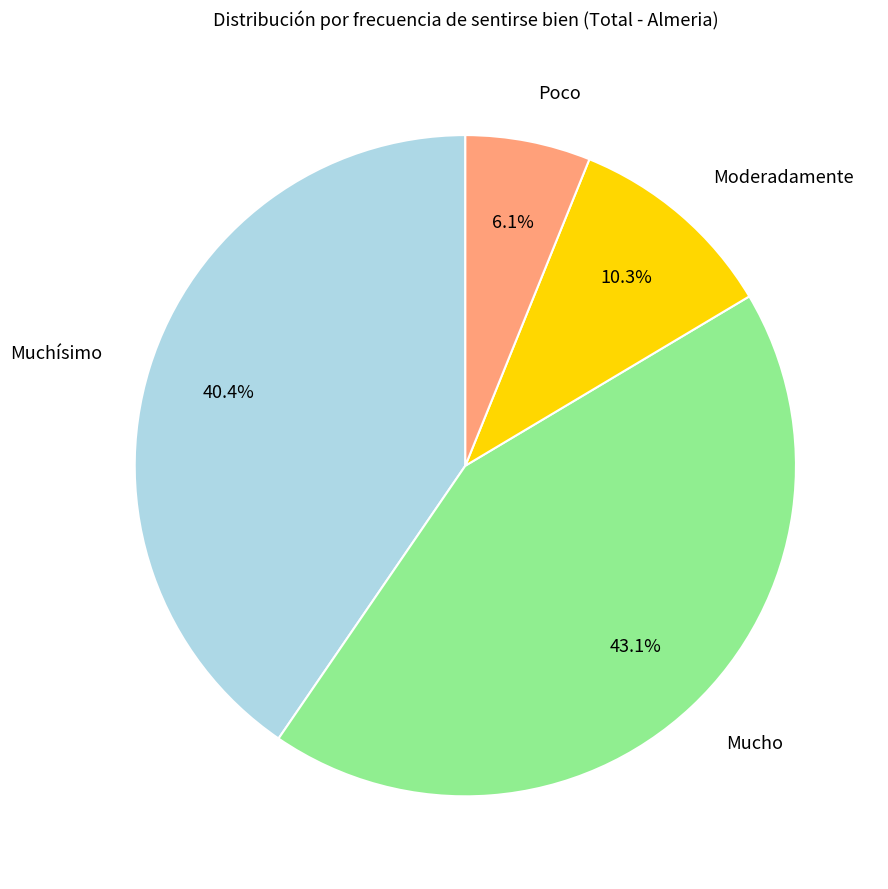

Rank the categories by value from lowest to highest.

Poco, Moderadamente, Muchísimo, Mucho